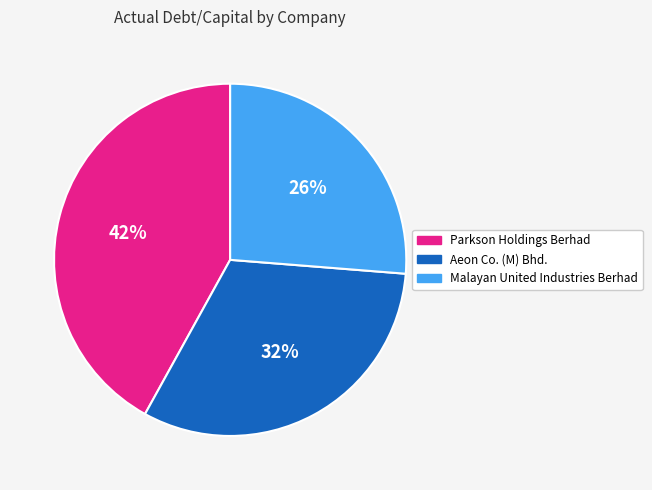

Rank the categories by value from lowest to highest.

Malayan United Industries Berhad, Aeon Co. (M) Bhd., Parkson Holdings Berhad